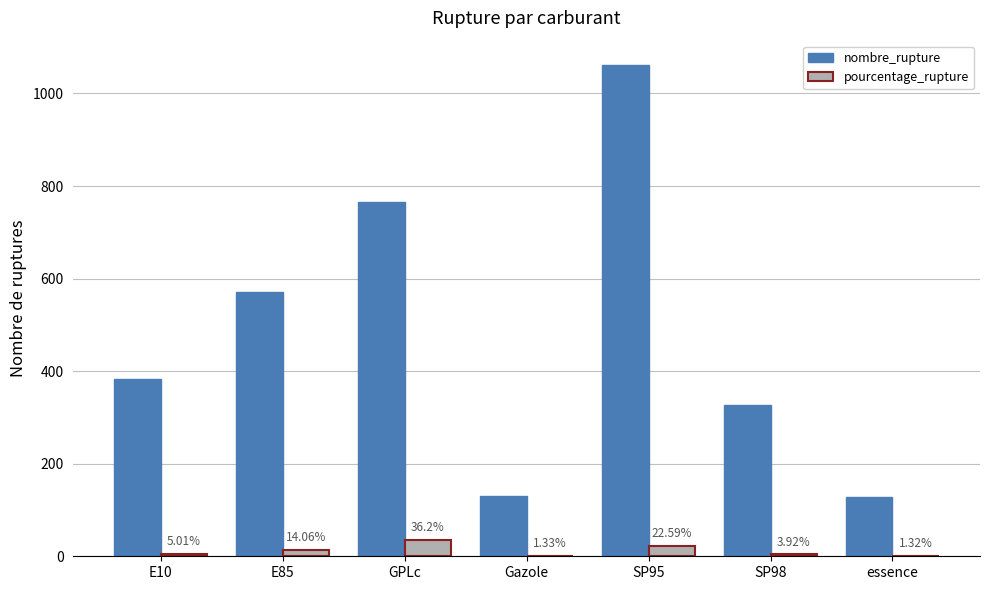

Between E85 and essence, which series saw the biggest shift?

nombre_rupture